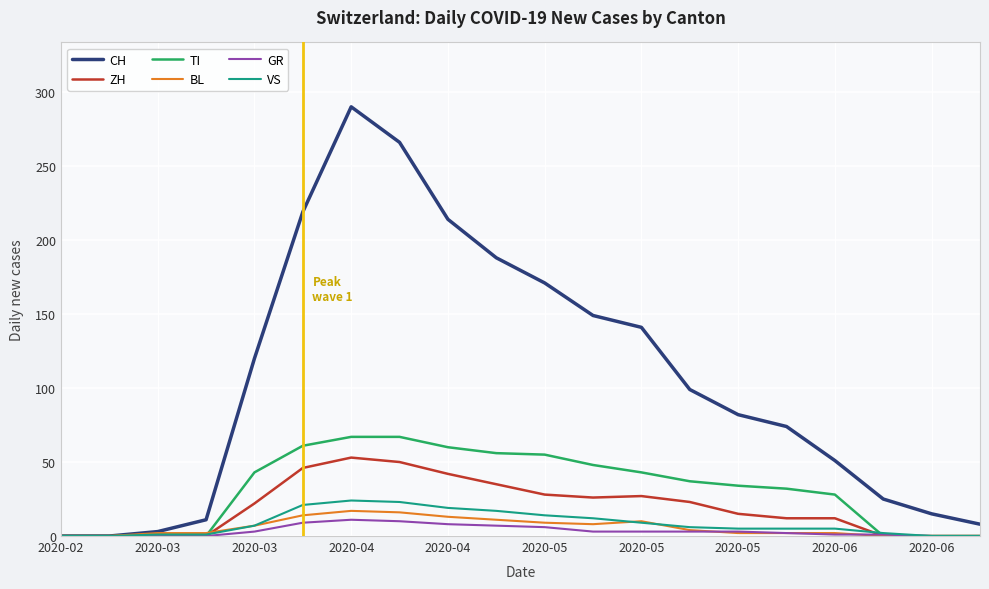

Which series has the largest total across all categories?

CH